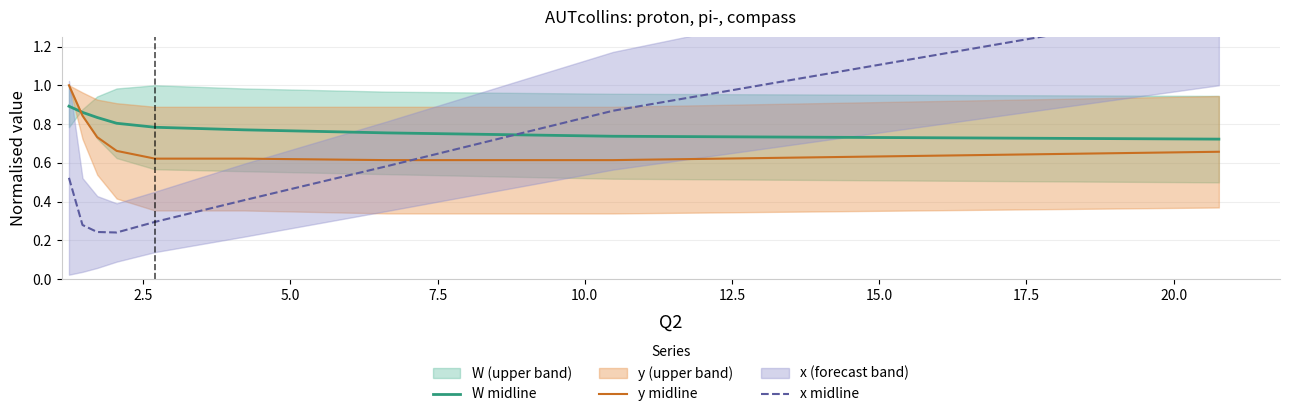

True or false: y midline and W midline intersect in this chart.

True